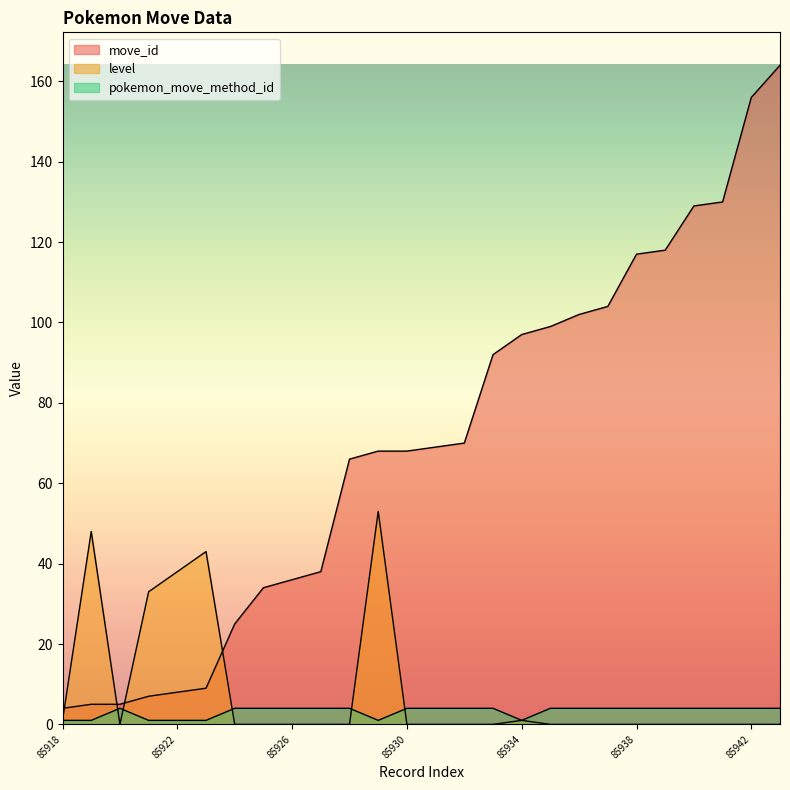

True or false: level and pokemon_move_method_id intersect in this chart.

True